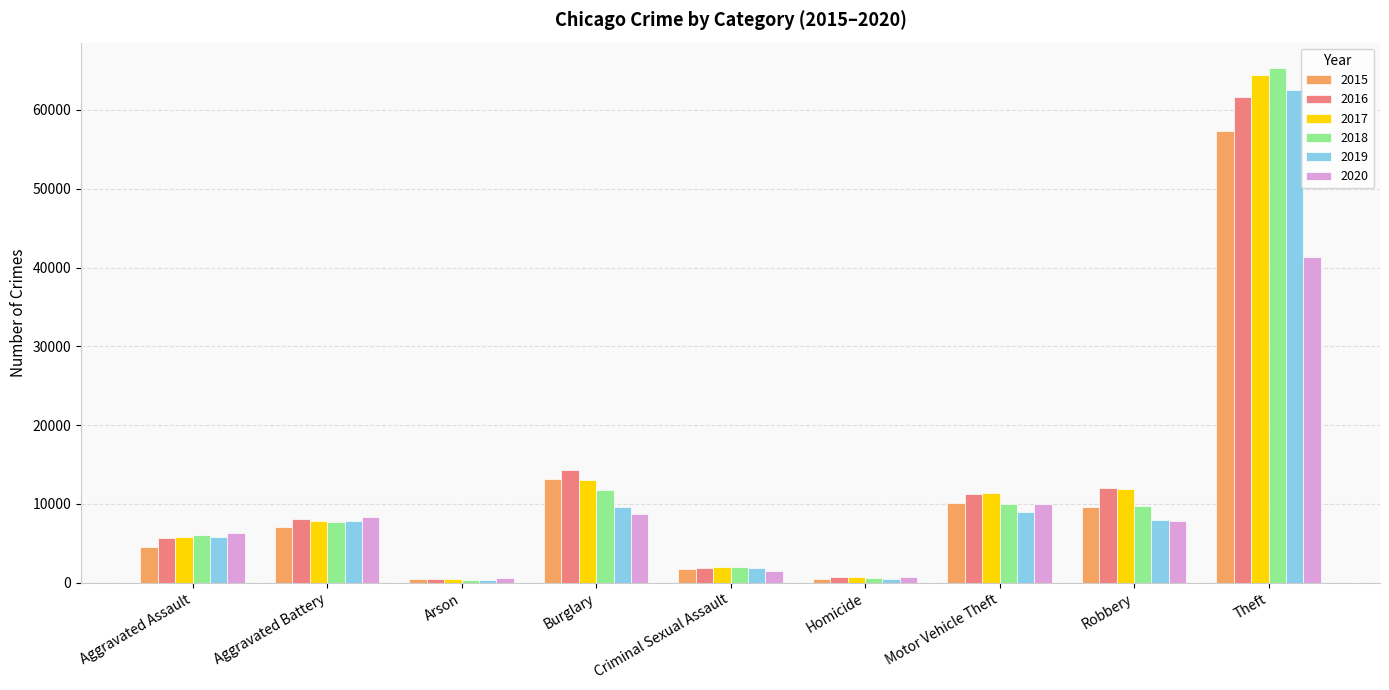

What is the spread (max minus min) of values at Robbery?

4105